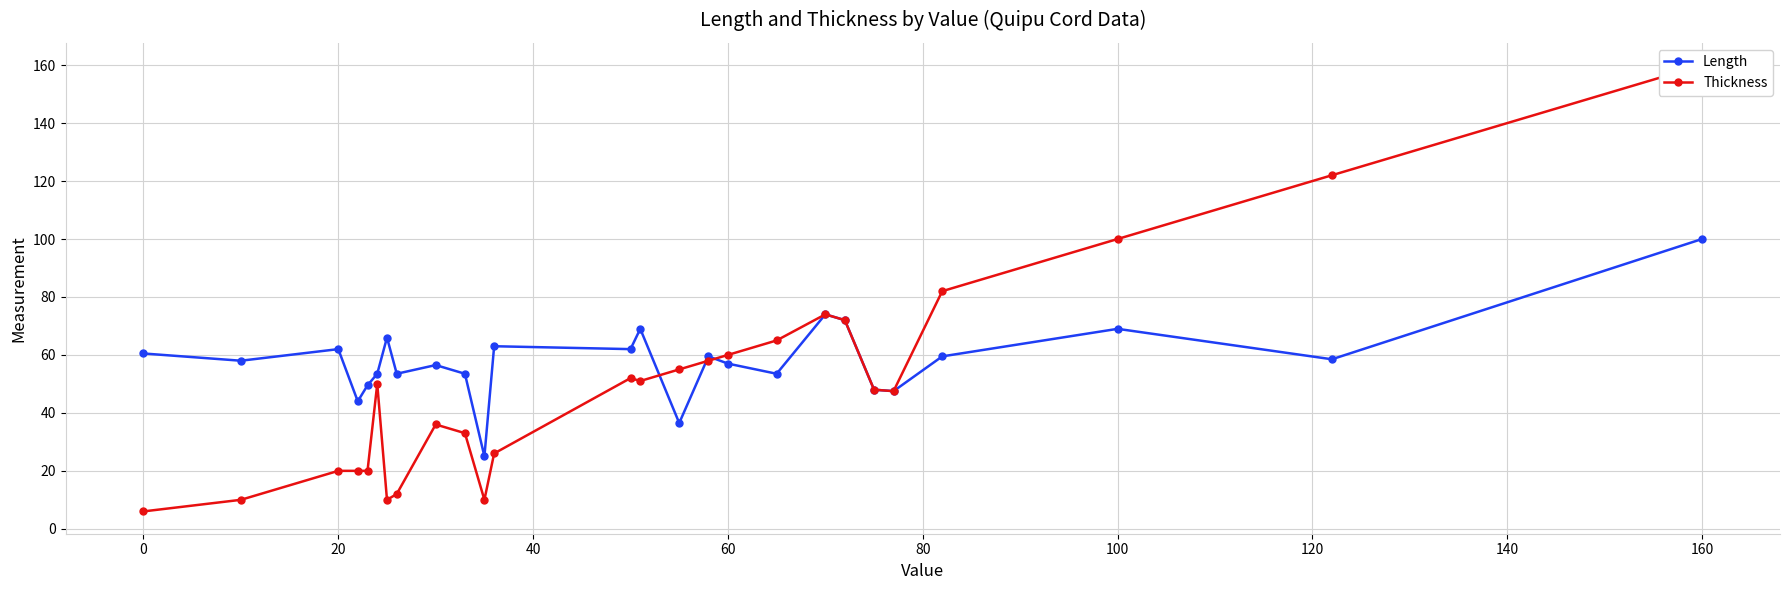

At which label does Length reach its peak?

160